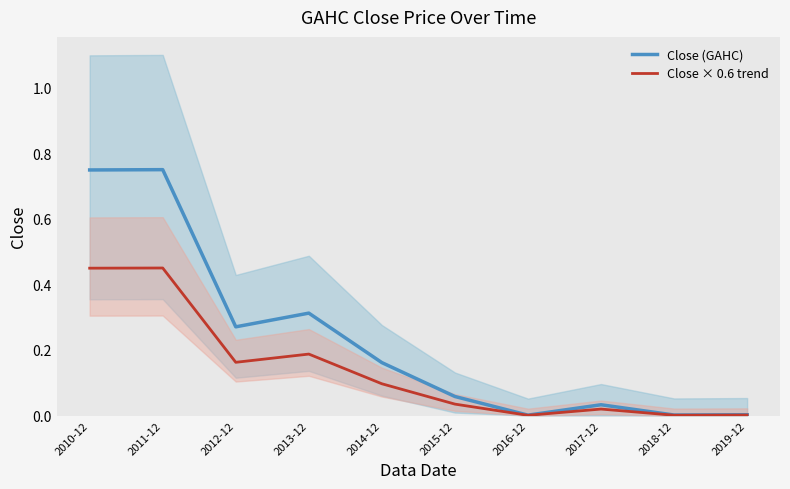

At which label does Close (GAHC) reach its minimum?

2016-12